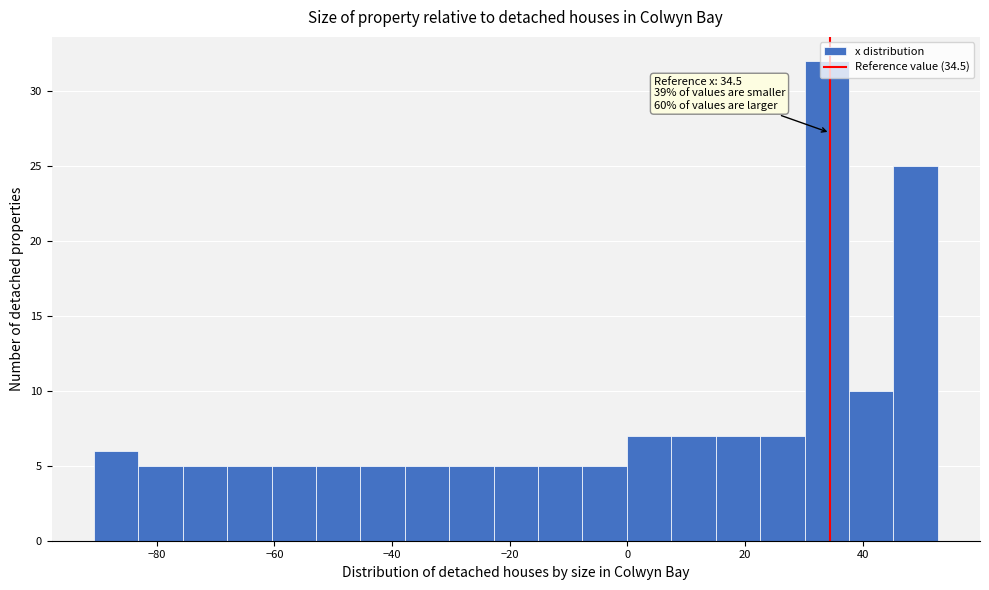

Around what value on the x-axis is the tallest bar? Give the approximate position of its centre, as read against the axis.

34